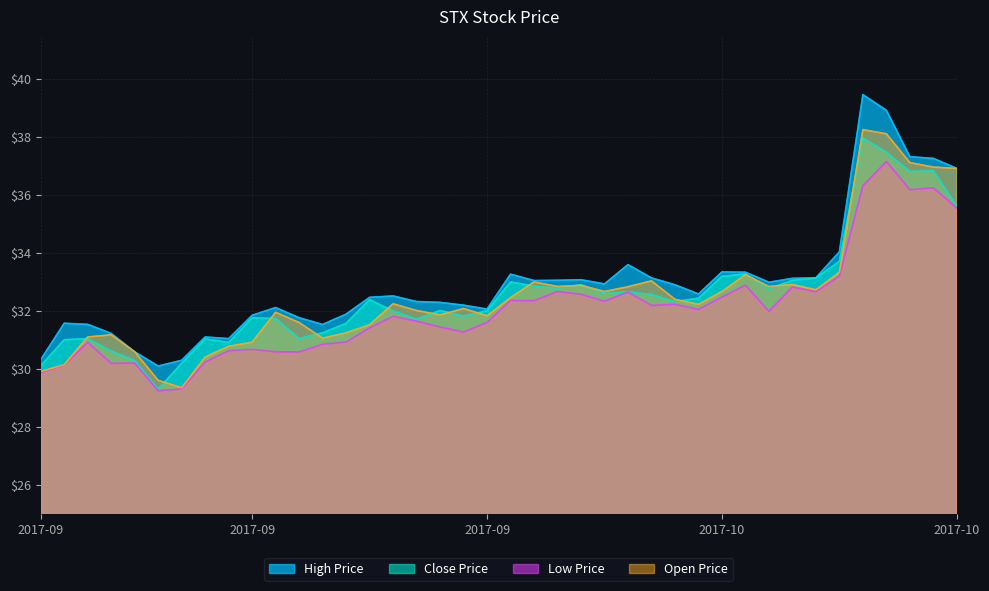

Where is the first local maximum for low_price?

2017-09-06